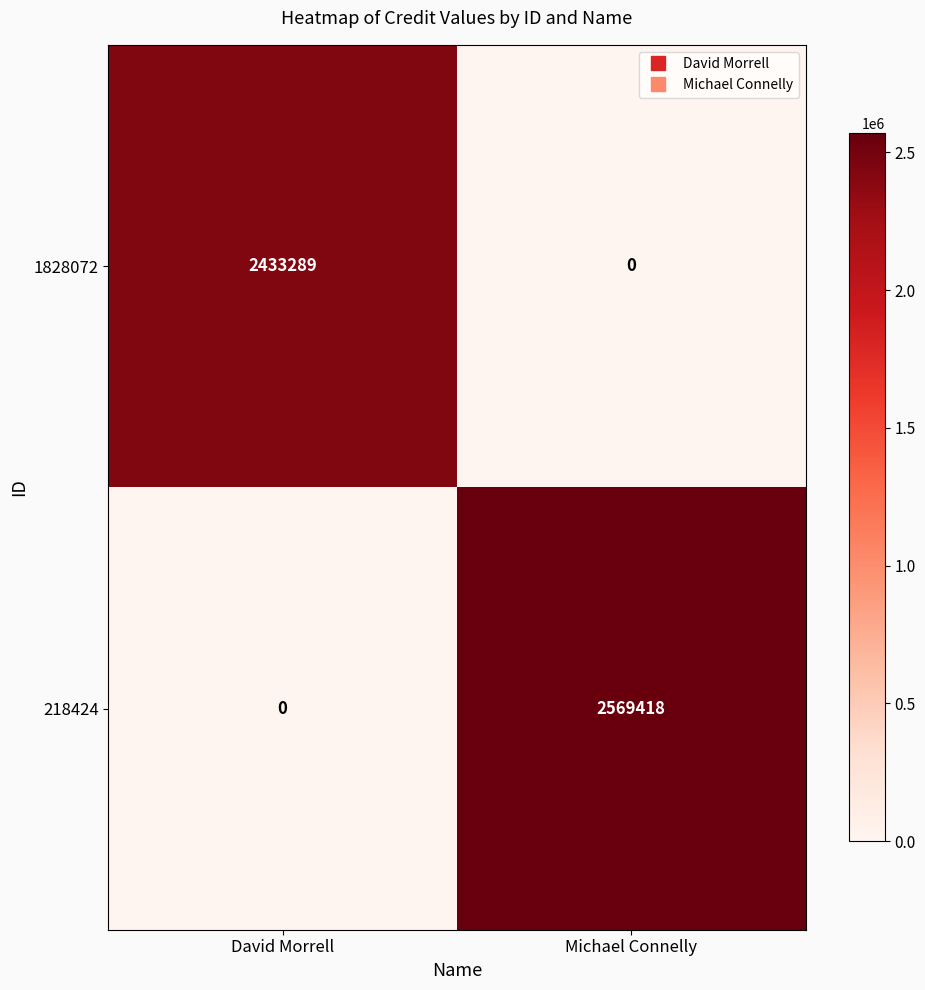

Which series has the largest total across all categories?

218424